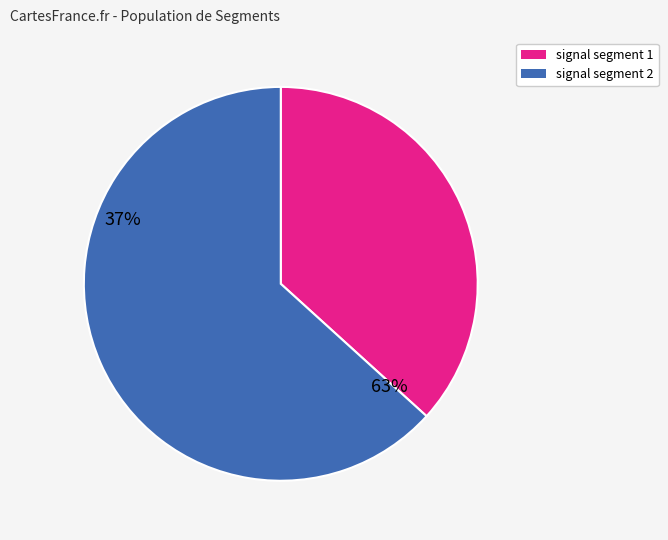

Does any single category account for the majority?

Yes